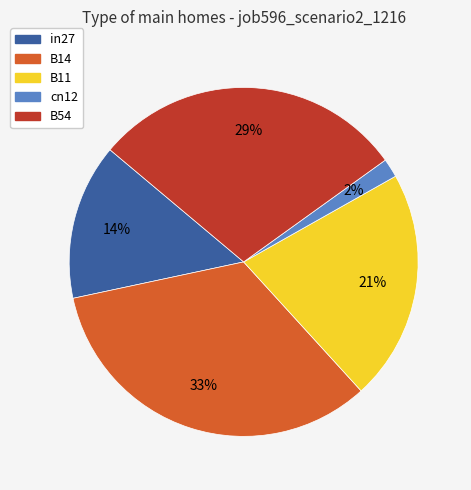

How many slices are in this pie chart?

5